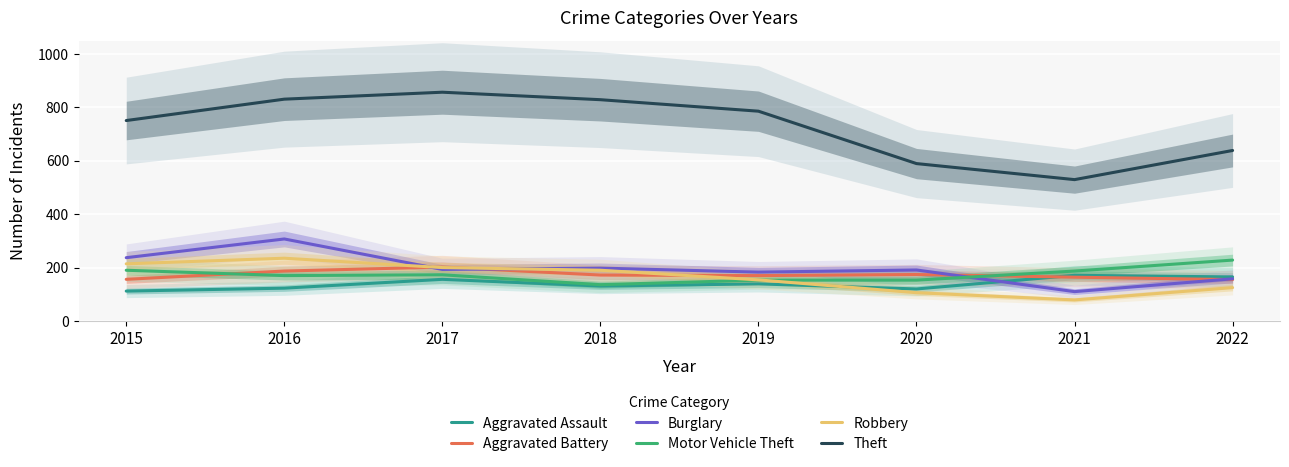

Reading left to right, what are all the values shown in this chart?

Aggravated Assault: 113	124	157	132	140	121	172	166
Aggravated Battery: 157	188	203	173	171	175	165	156
Burglary: 238	308	194	199	184	192	111	159
Motor Vehicle Theft: 191	171	174	137	154	154	188	229
Robbery: 215	236	201	191	155	107	80	126
Theft: 751	831	857	829	786	590	530	639